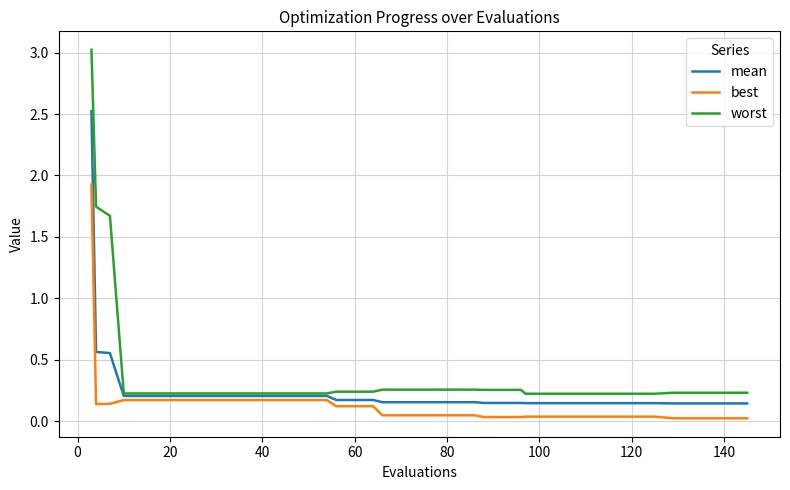

Rank the series by their maximum value, from highest to lowest.

worst, mean, best